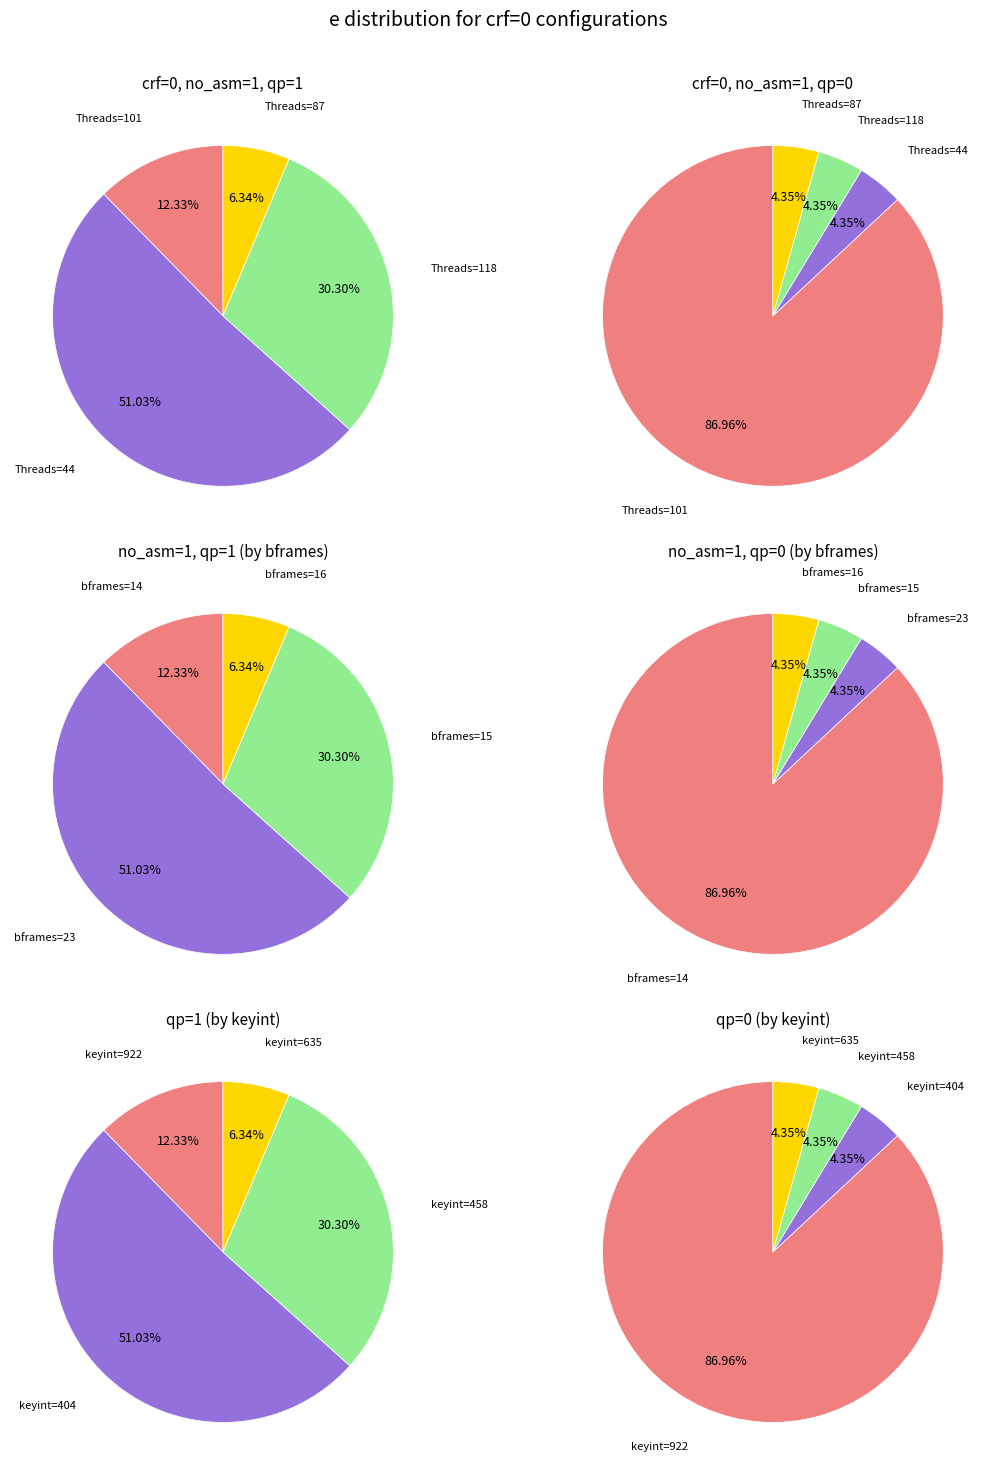

Is it true that Threads=44 is 51% of the pie?

True